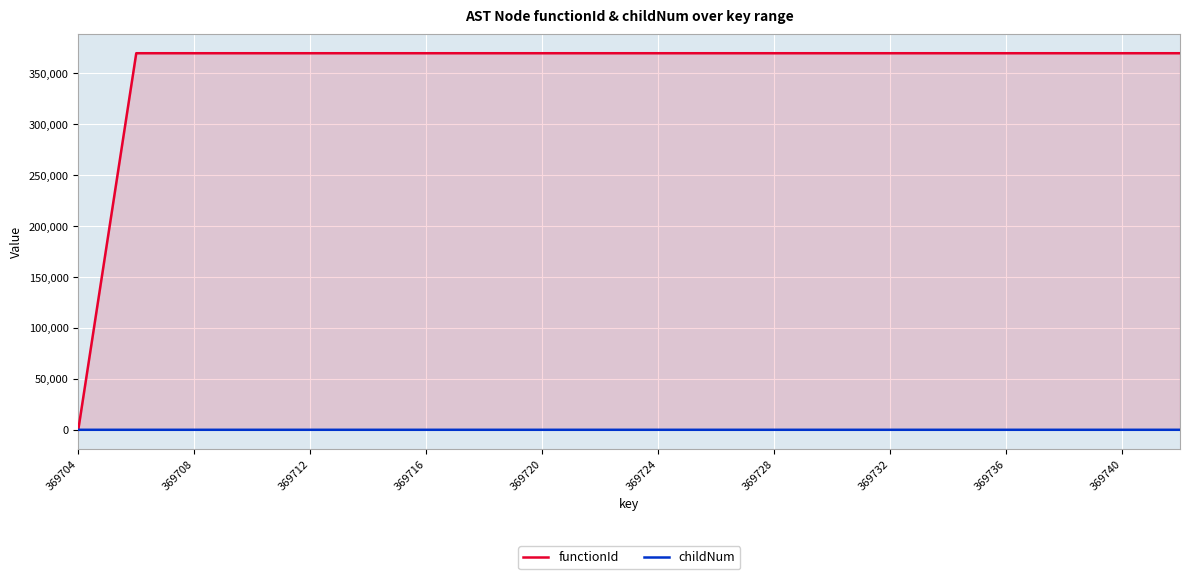

Which series has the largest total across all categories?

functionId